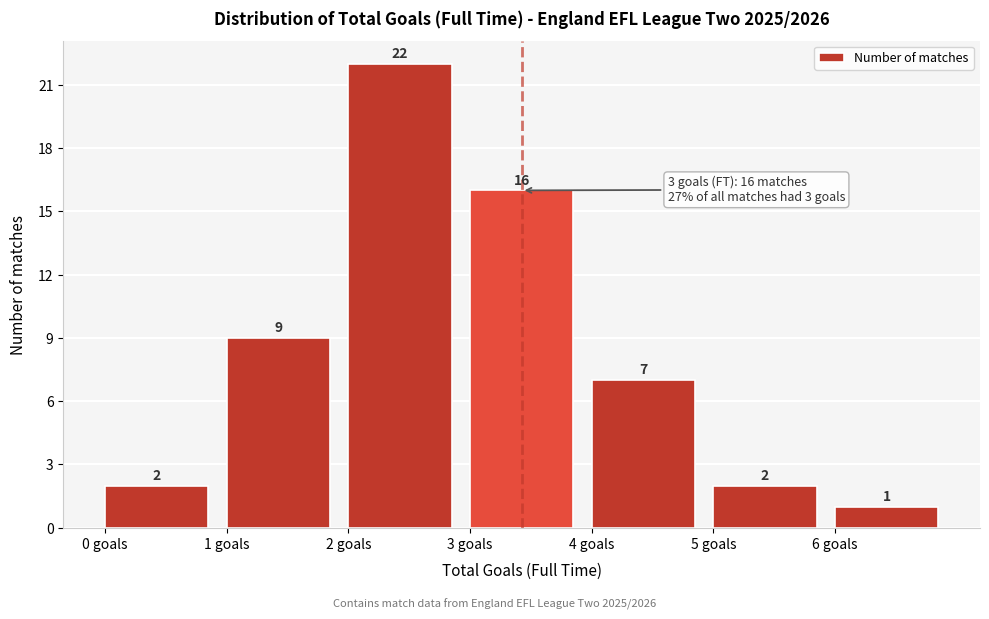

Reading left to right, transcribe this chart: for each bar, give the range it covers on the x-axis and its height.

0 to 1: 2
1 to 2: 9
2 to 3: 22
3 to 4: 16
4 to 5: 7
5 to 6: 2
6 to 7: 1